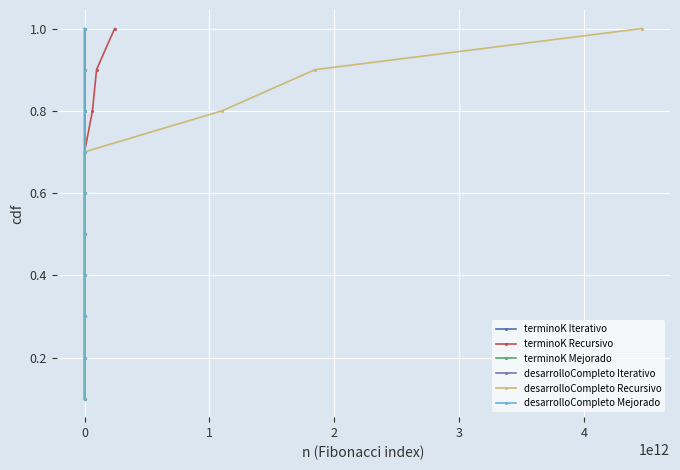

The desarrolloCompleto Mejorado series shows 0.1 at 0. True or false?

False